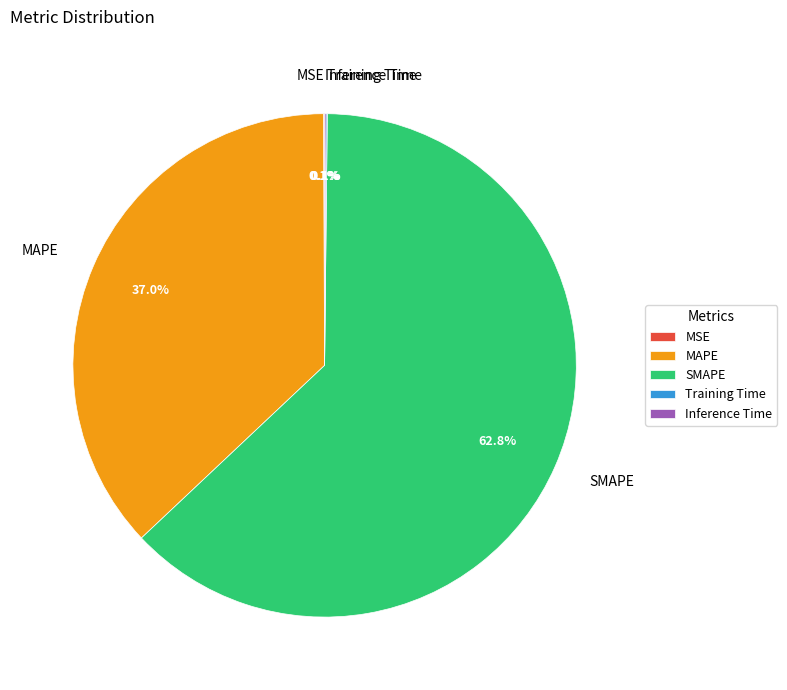

Is there a majority slice in this chart?

Yes